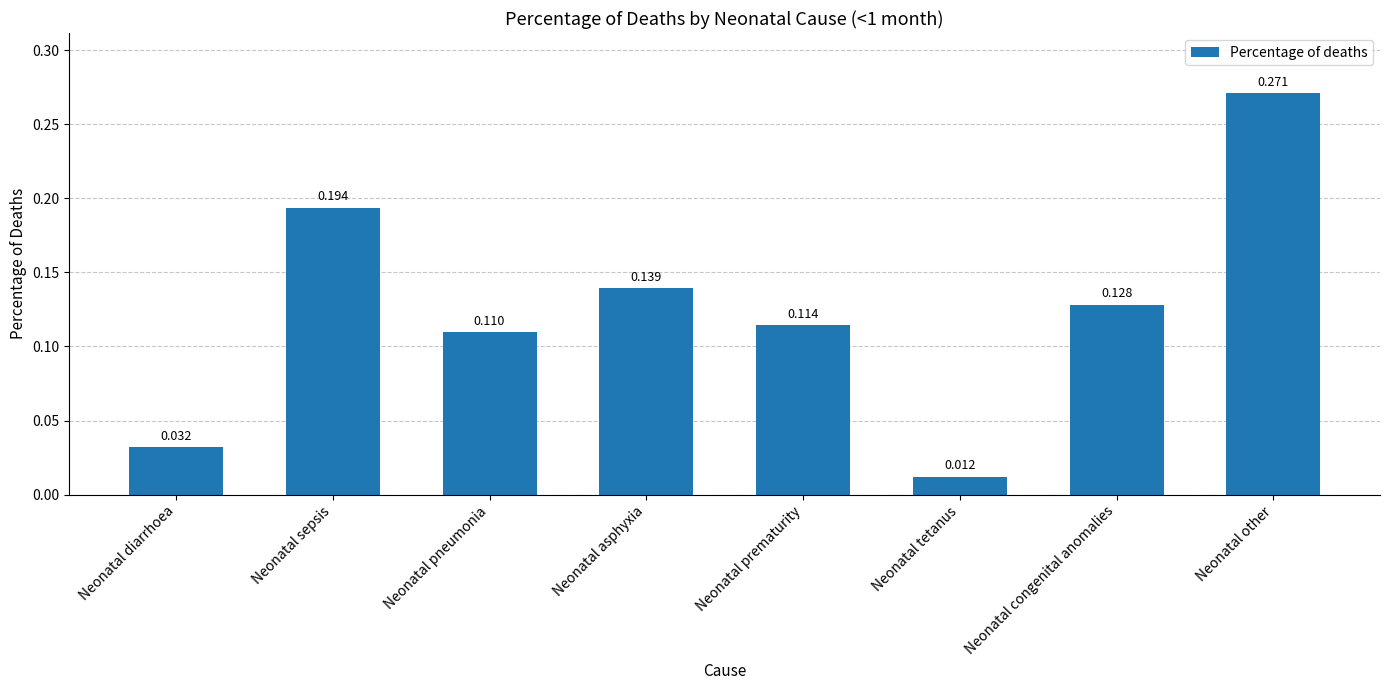

At which category does the chart reach its peak across all series?

Neonatal other